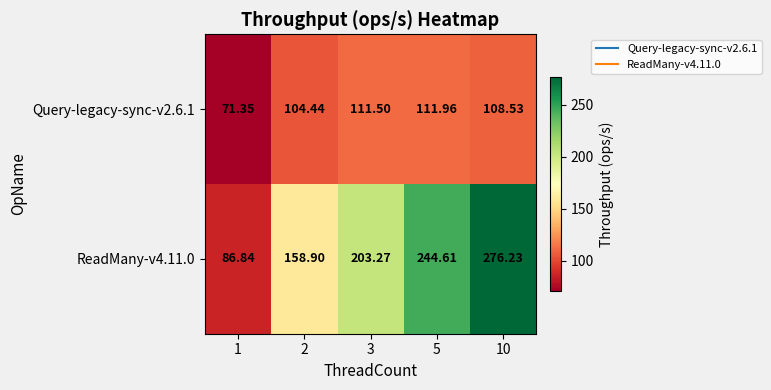

Rank the series at 2 from lowest to highest value.

Query-legacy-sync-v2.6.1, ReadMany-v4.11.0